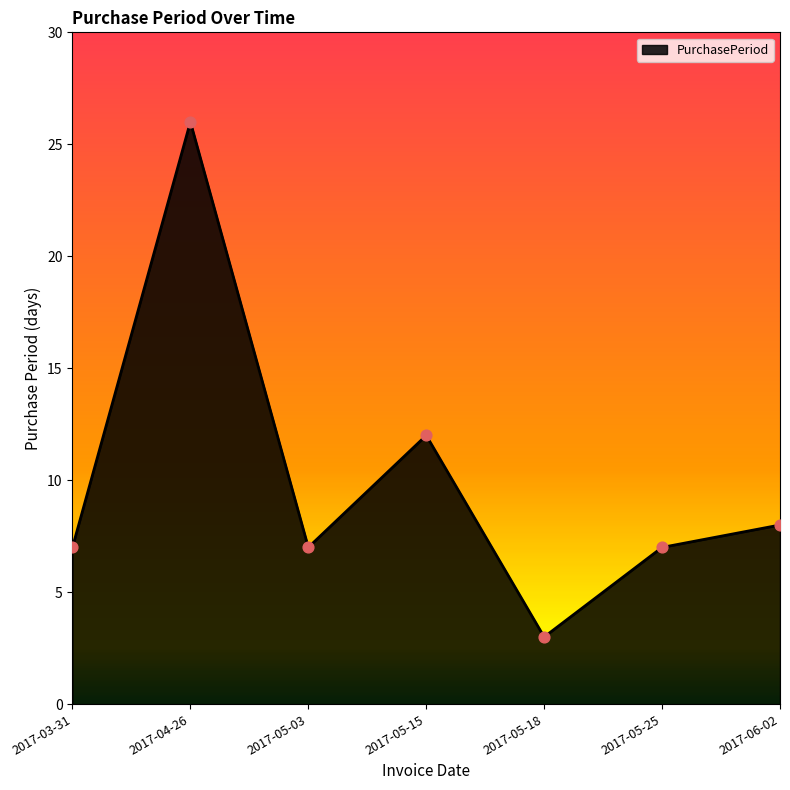

Between 2017-06-02 and 2017-05-18, which is larger?

2017-06-02